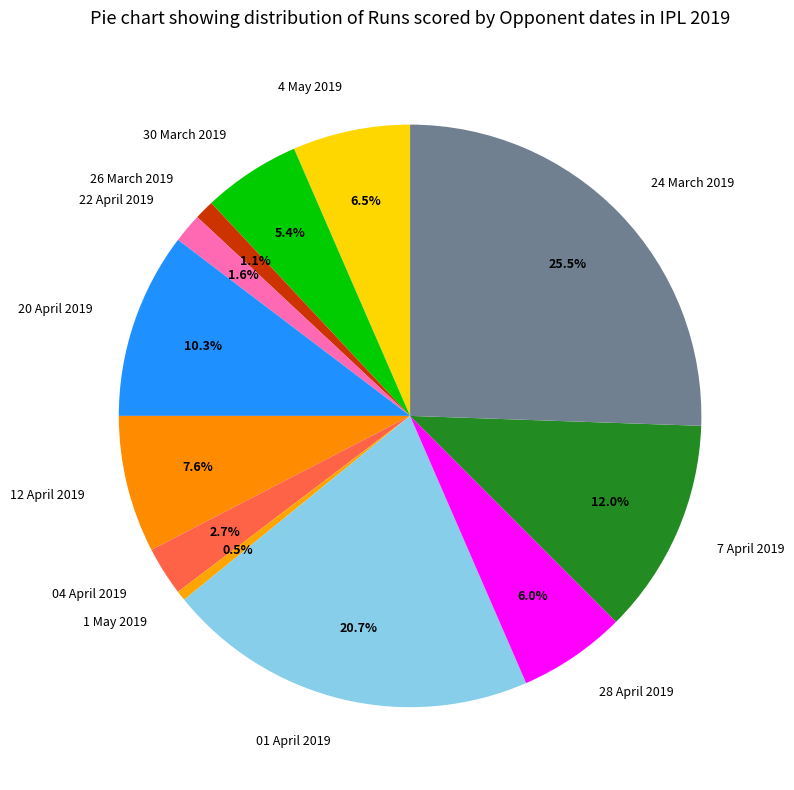

What percentage is the 12 April 2019 slice, to the nearest percent?

8%